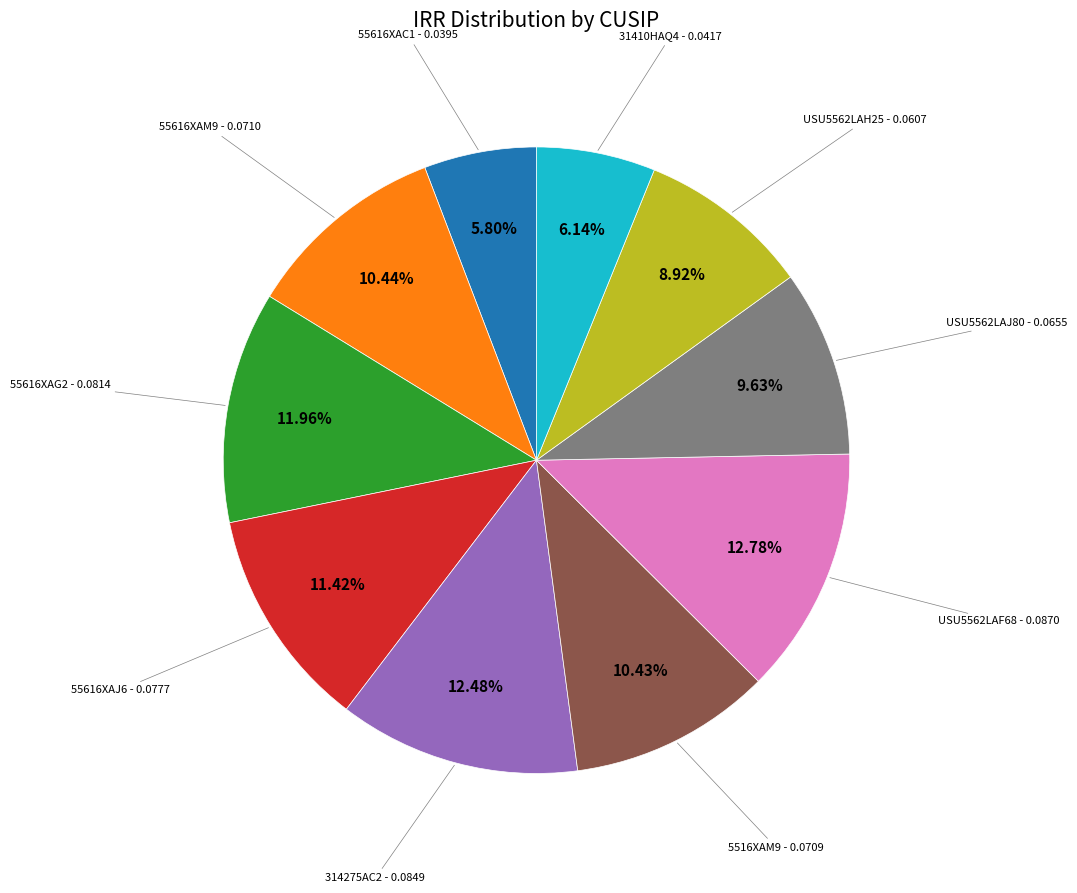

What percentage is the USU5562LAJ80 slice, to the nearest percent?

10%